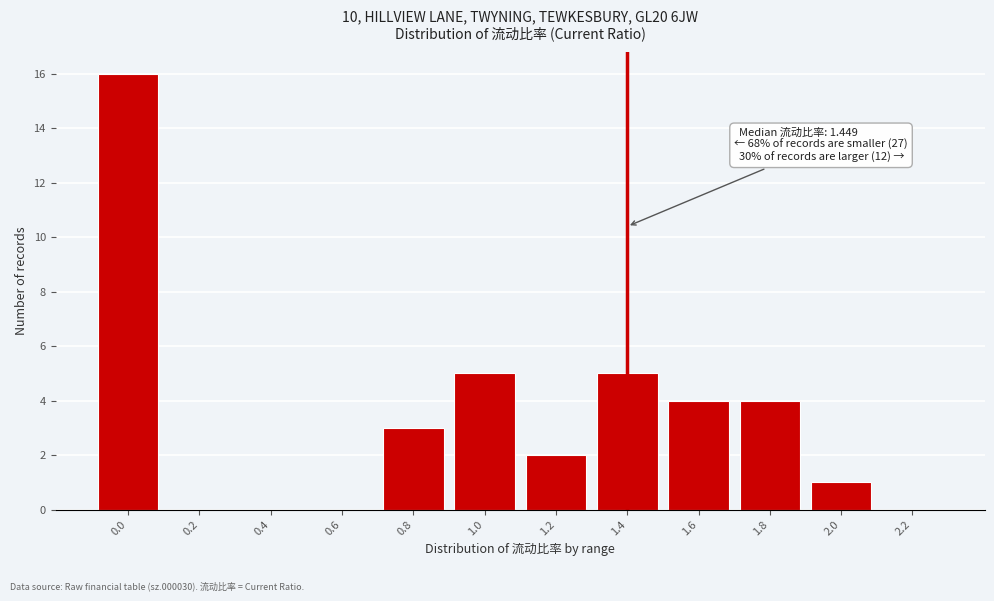

Reading left to right, what are all the values shown in this chart?

0.0=16	0.2=0	0.4=0	0.6=0	0.8=3	1.0=5	1.2=2	1.4=5	1.6=4	1.8=4	2.0=1	2.2=0